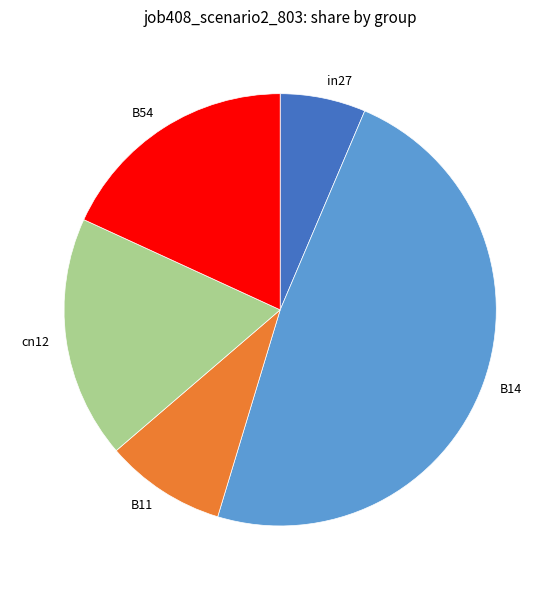

Does B54 represent more than half of the total?

No